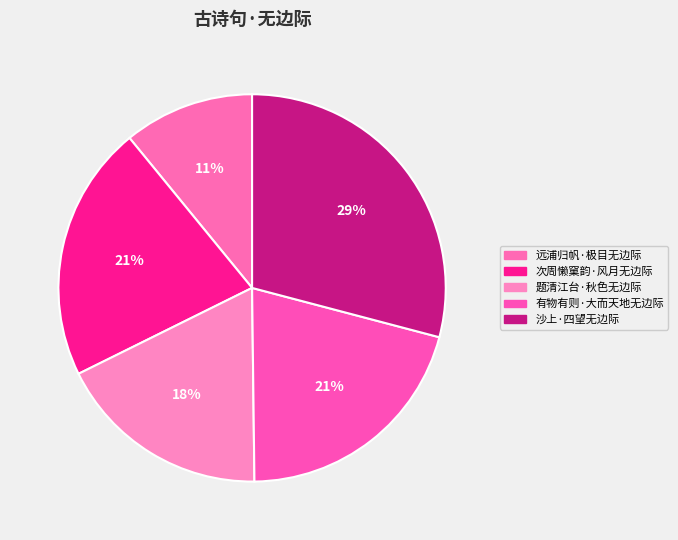

Rank the categories by value from highest to lowest.

沙上·四望无边际, 次周懒窠韵·风月无边际, 有物有则·大而天地无边际, 题清江台·秋色无边际, 远浦归帆·极目无边际